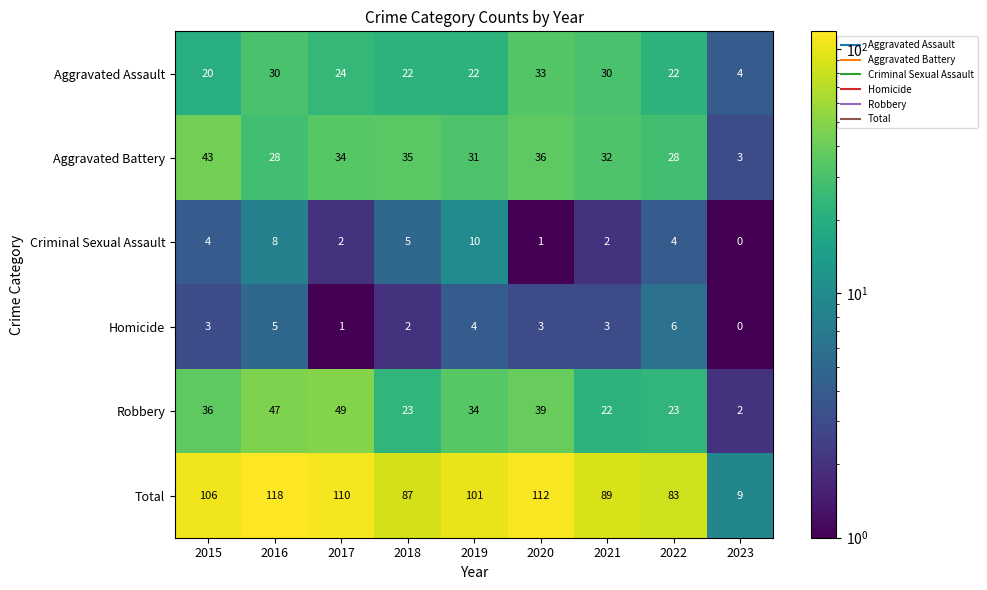

At which label does Robbery first exceed 34?

2015